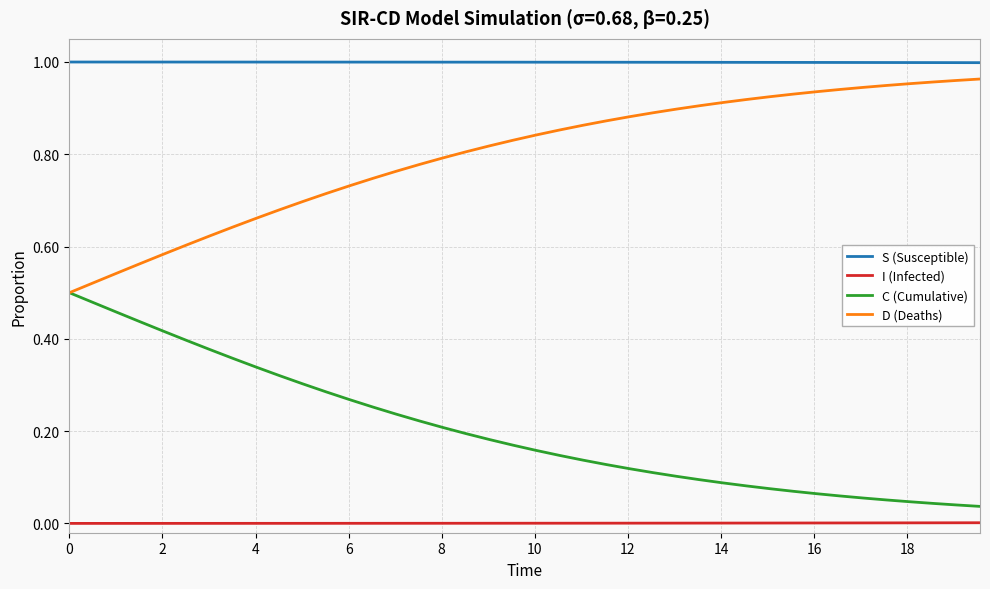

True or false: D (Deaths) and I (Infected) intersect in this chart.

False